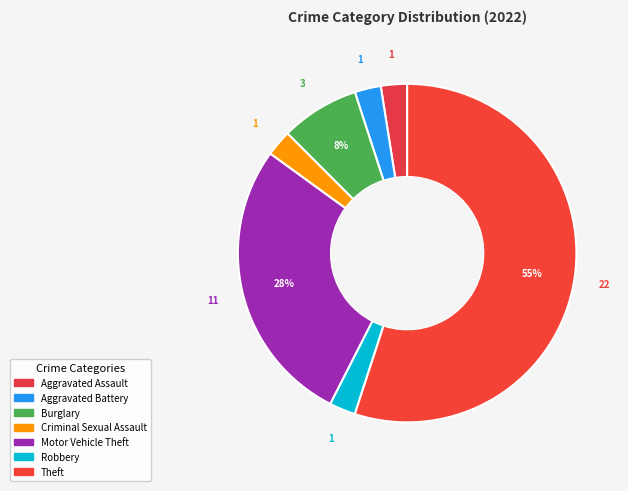

How many segments does this pie chart have?

7